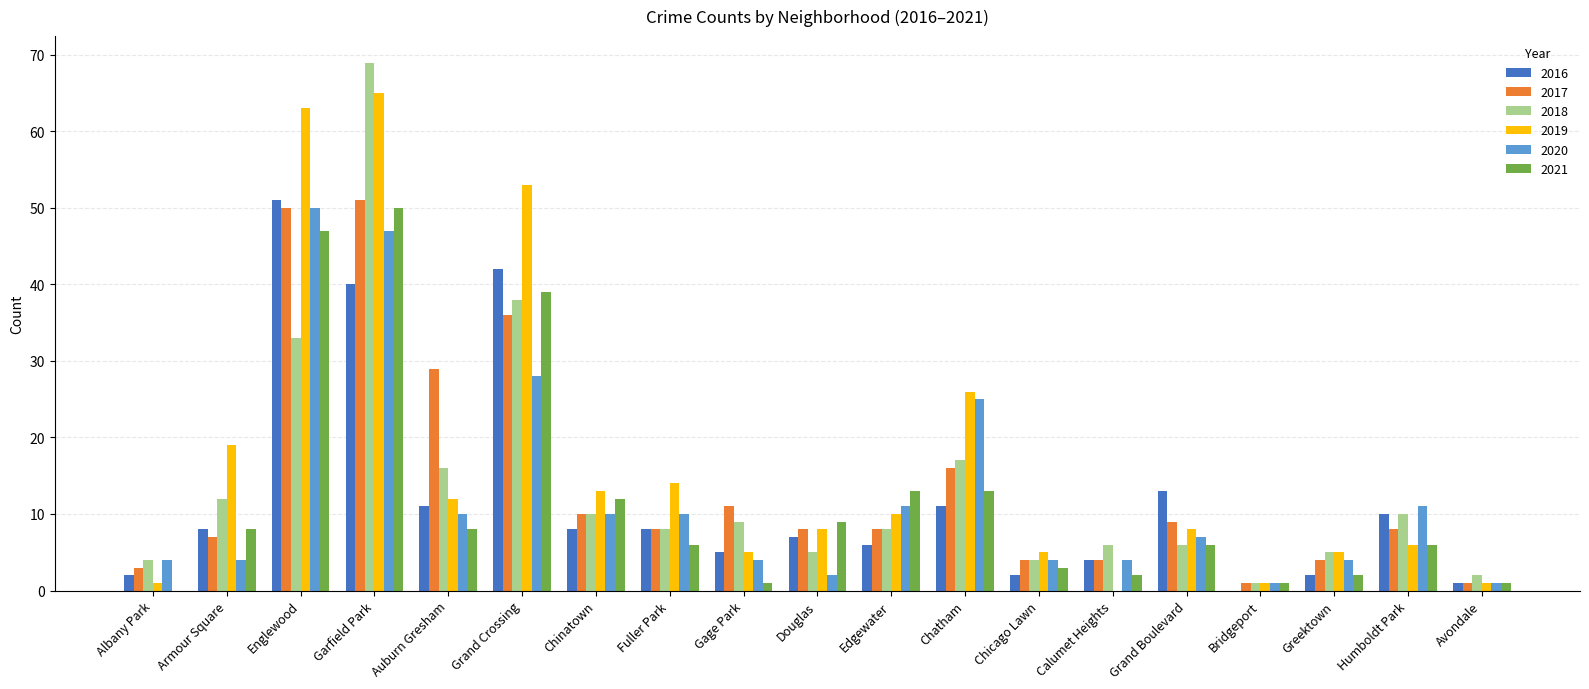

Where is 2018 nearest to the value 35?

Englewood